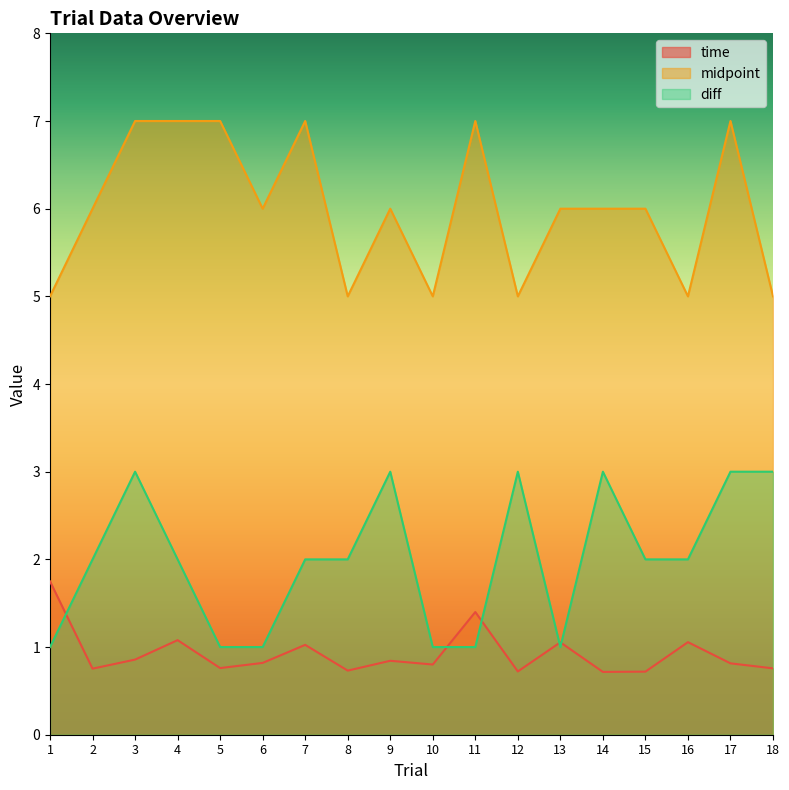

Rank the categories by diff value from highest to lowest.

3, 9, 12, 14, 17, 18, 2, 4, 7, 8, 15, 16, 1, 5, 6, 10, 11, 13